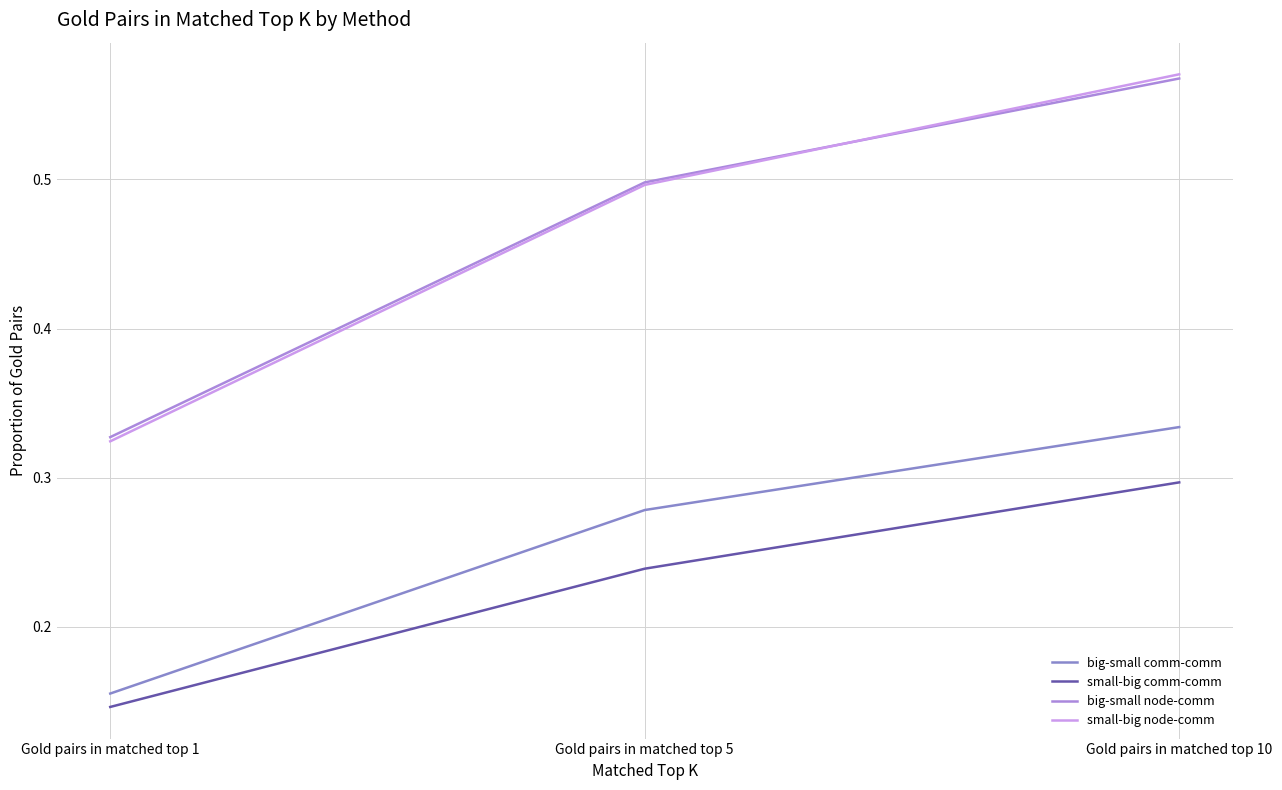

What is the average value of the small-big comm-comm series?

0.2